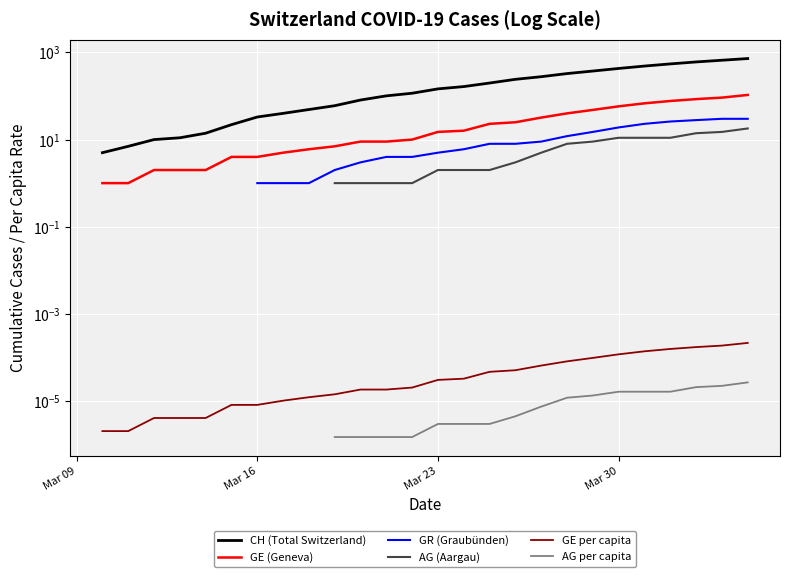

Count the number of data series in this chart.

6